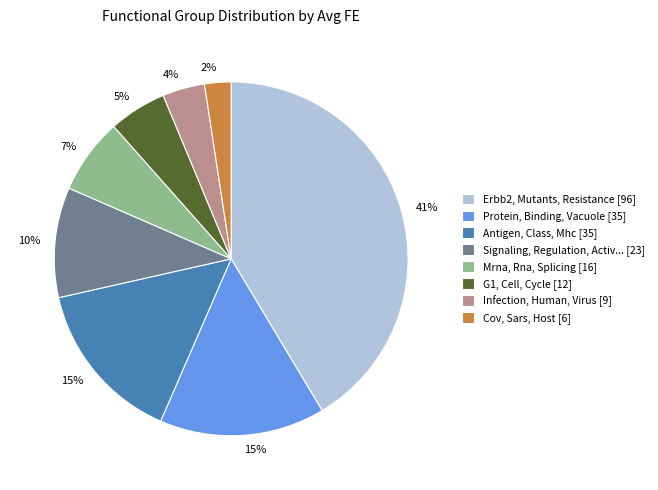

Does any single category account for the majority?

No